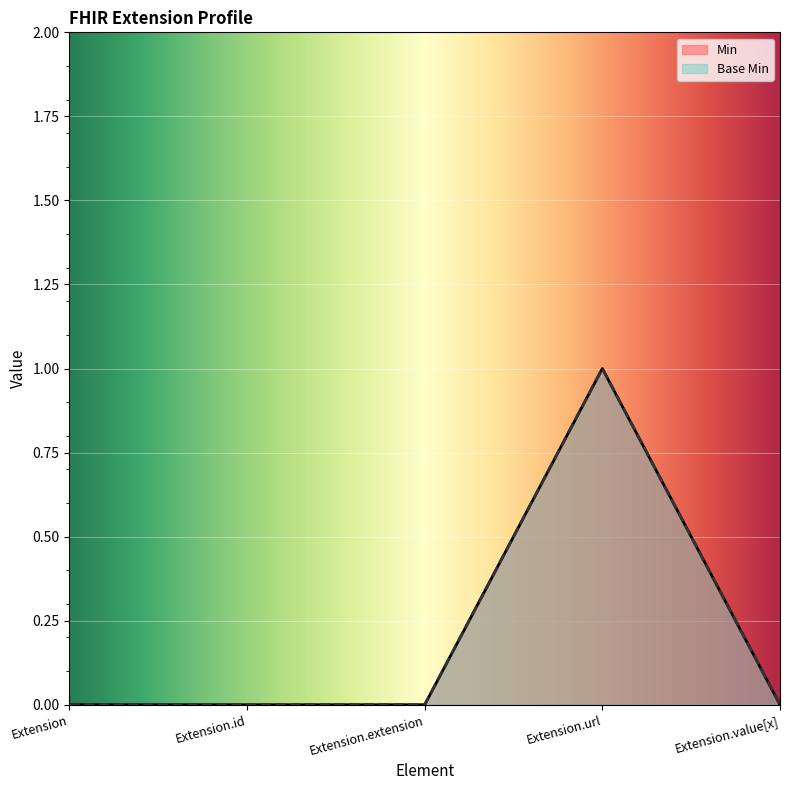

True or false: Base Min has a value of 0 at Extension.value[x].

True